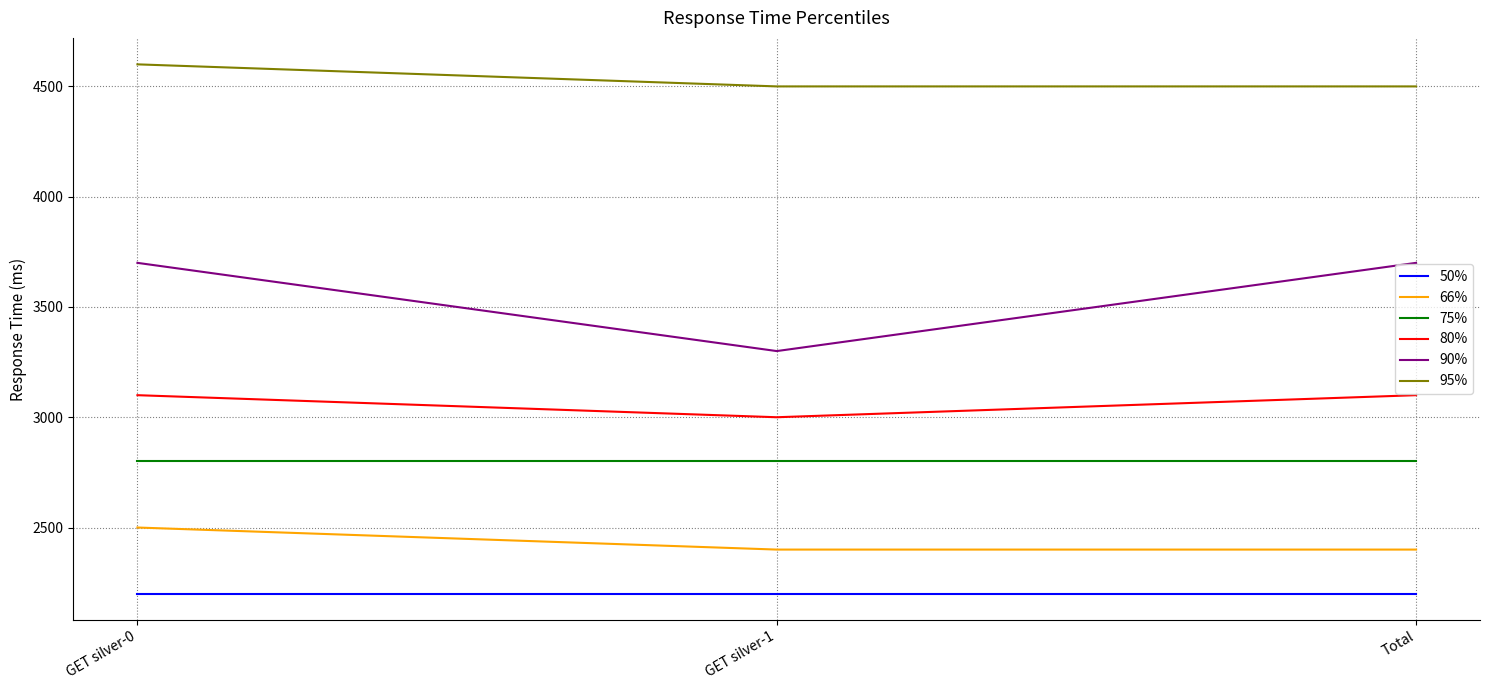

Does the chart have visible grid lines?

Yes